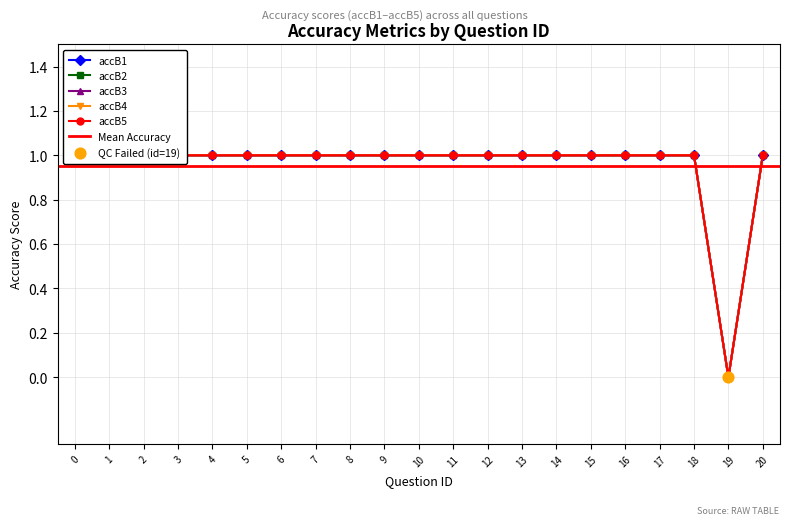

Which series reaches the maximum Y coordinate?

accB1